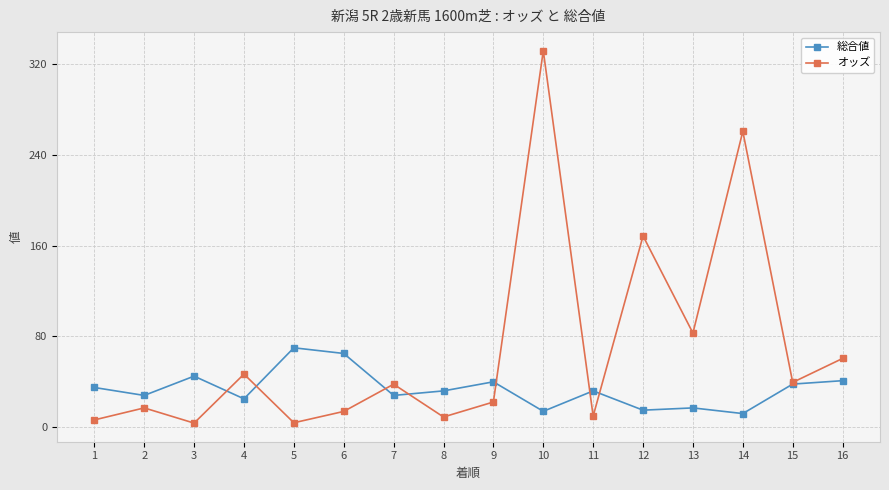

At which label is オッズ closest to 167?

12